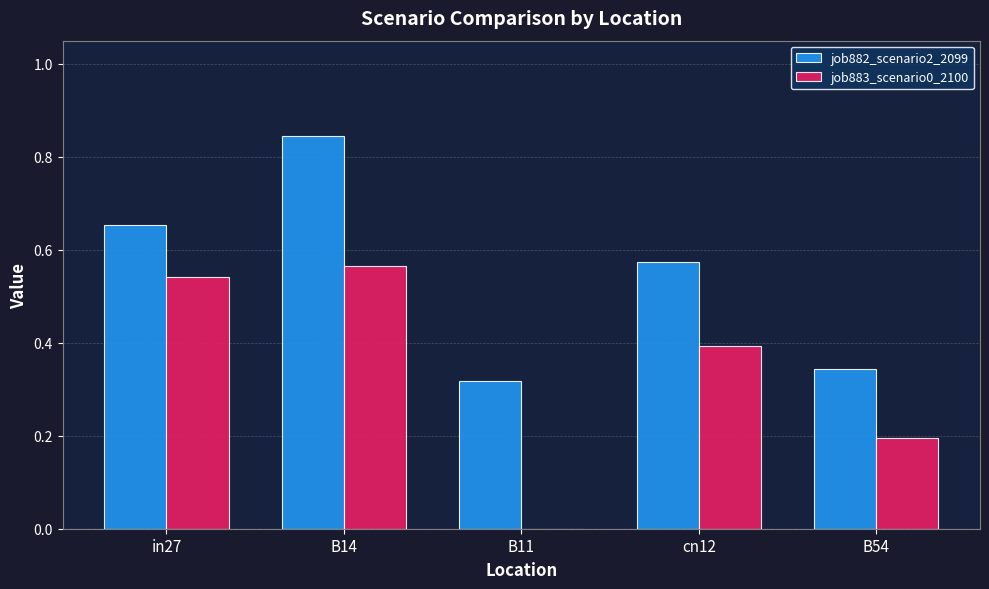

What is the spread (max minus min) of values at in27?

0.1